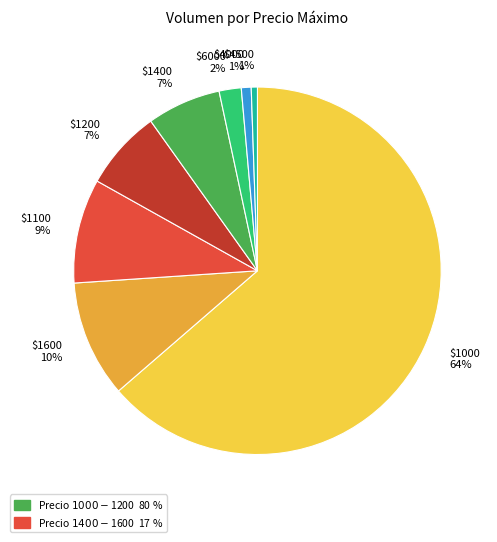

Which slice is the largest?

$1000